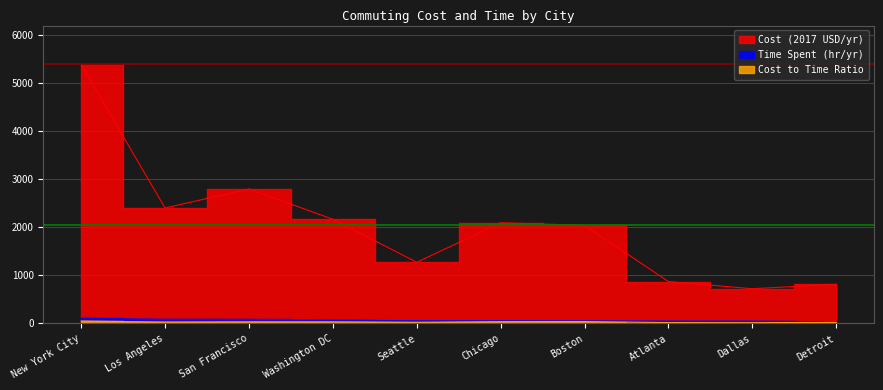

Rank the categories by Time Spent (hr/yr) value from highest to lowest.

New York City, Los Angeles, San Francisco, Washington DC, Seattle, Chicago, Boston, Atlanta, Dallas, Detroit